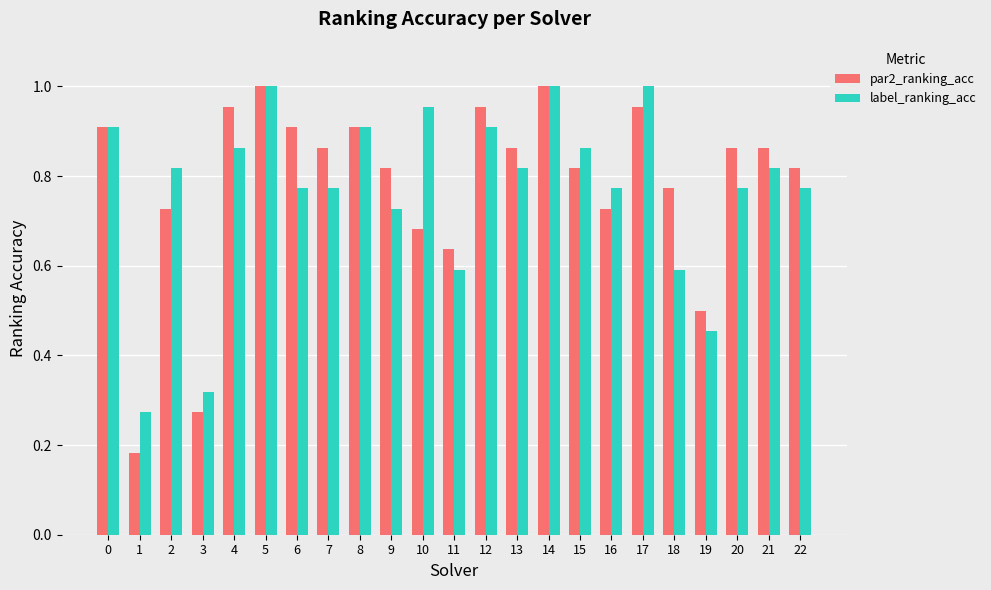

At 7, list the series in order from smallest to largest.

label_ranking_acc, par2_ranking_acc